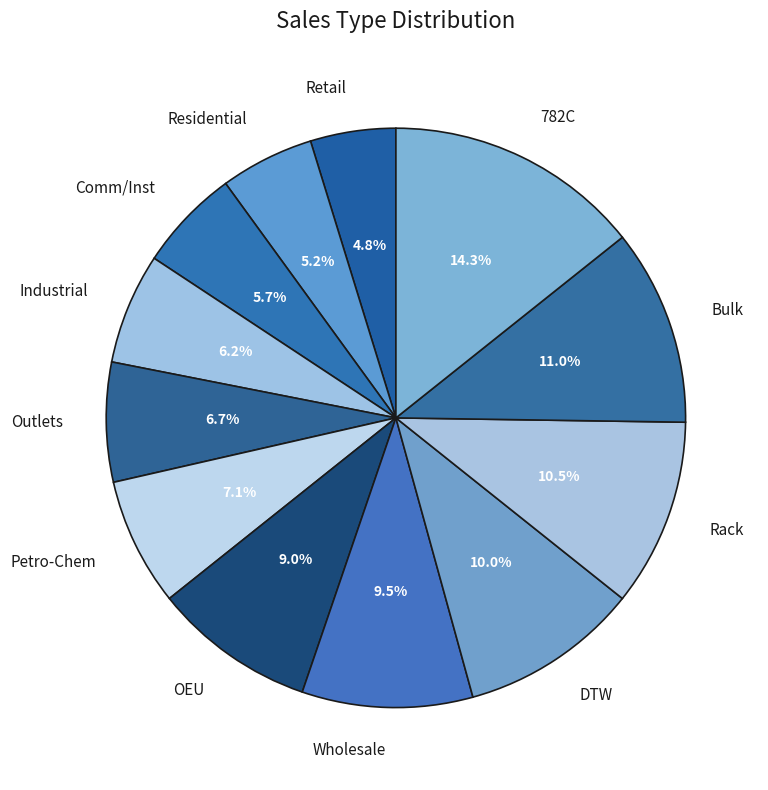

Is there a majority slice in this chart?

No